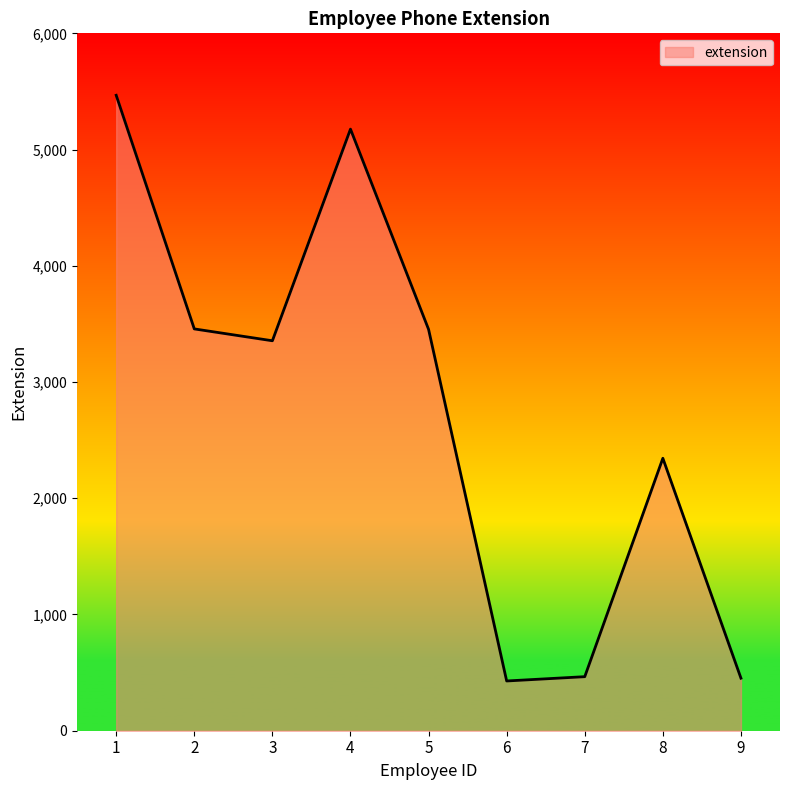

Is it true that the value at 7 is 465?

True